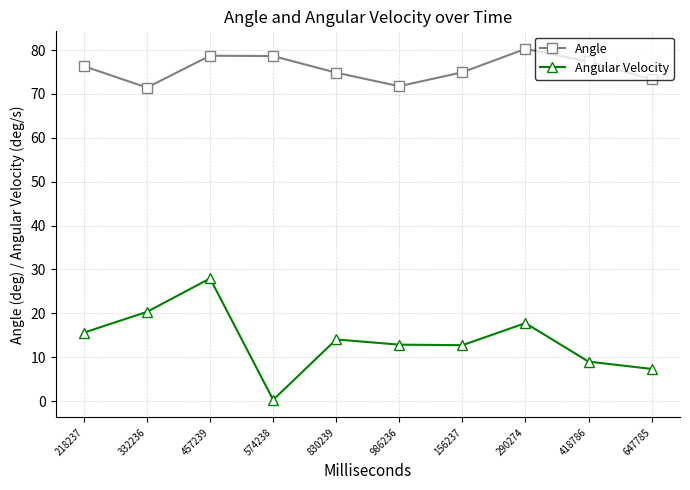

What are all the series names shown in the legend?

Angle, Angular Velocity